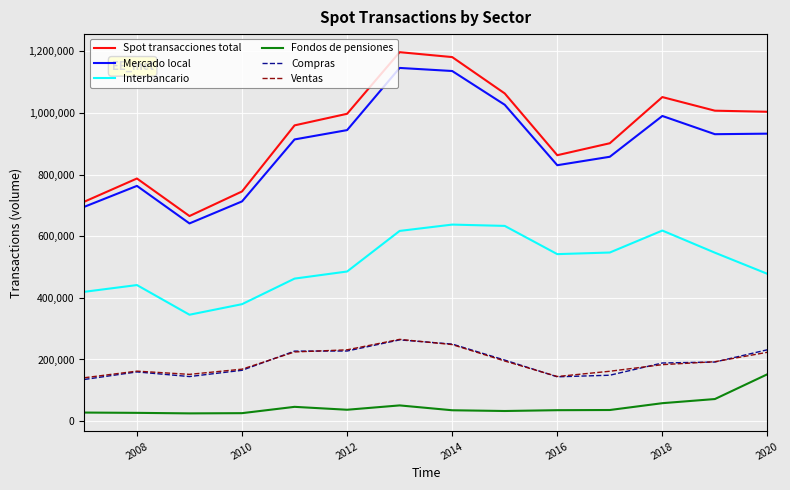

True or false: Fondos de pensiones and Compras intersect in this chart.

False